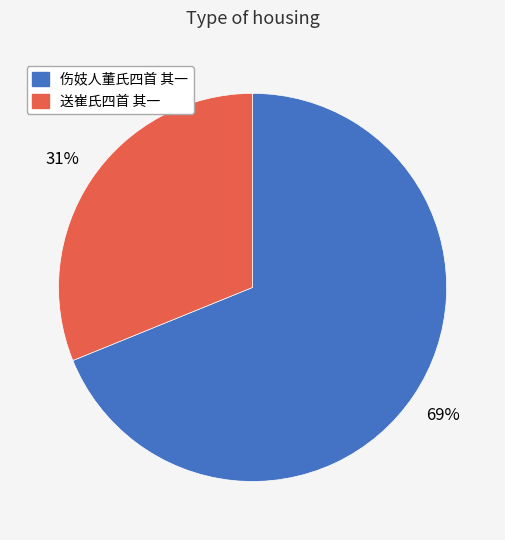

True or false: 伤妓人董氏四首 其一 accounts for 69% of the total.

True